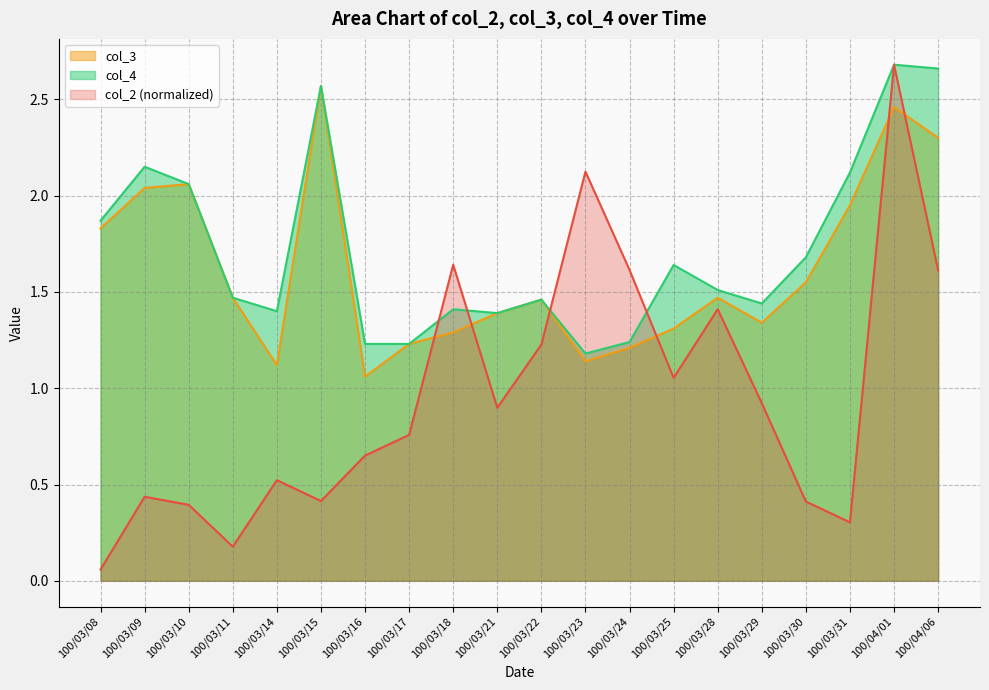

True or false: col_2 has a value of 0.9 at 100/03/18.

False